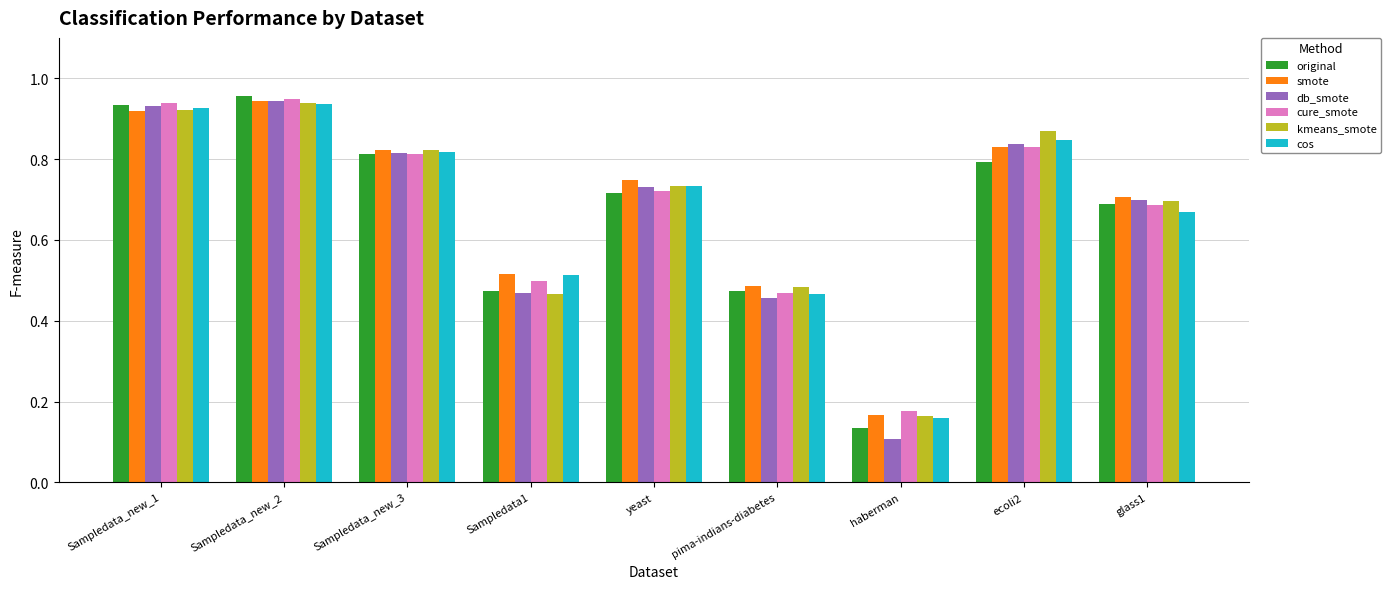

How many series are shown in this chart?

6